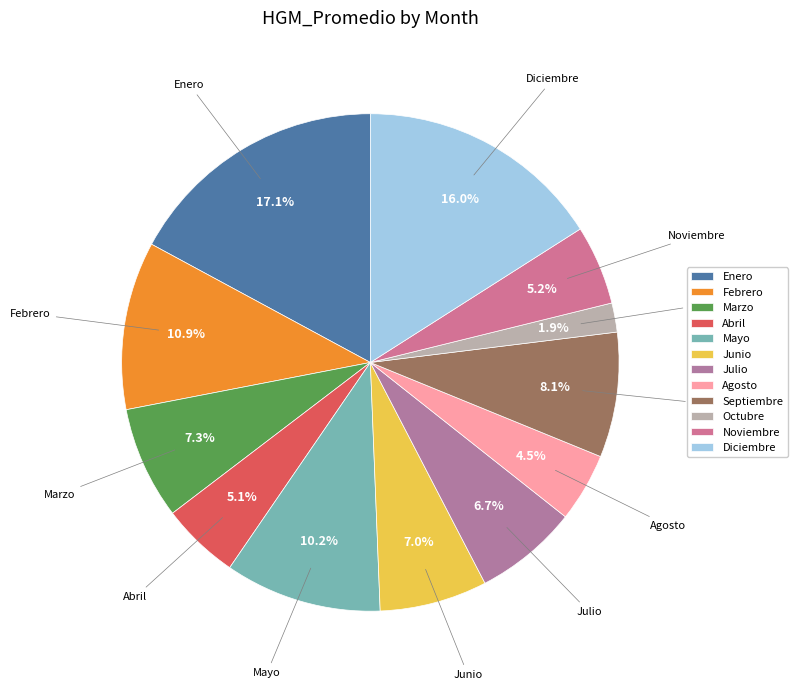

Which category has the smallest portion of the pie?

Octubre